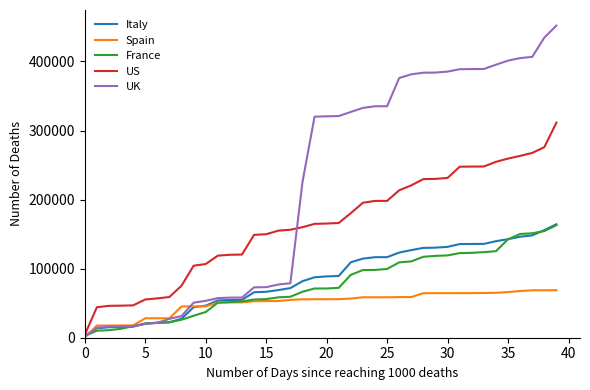

What is the minimum value for France?

2600.0